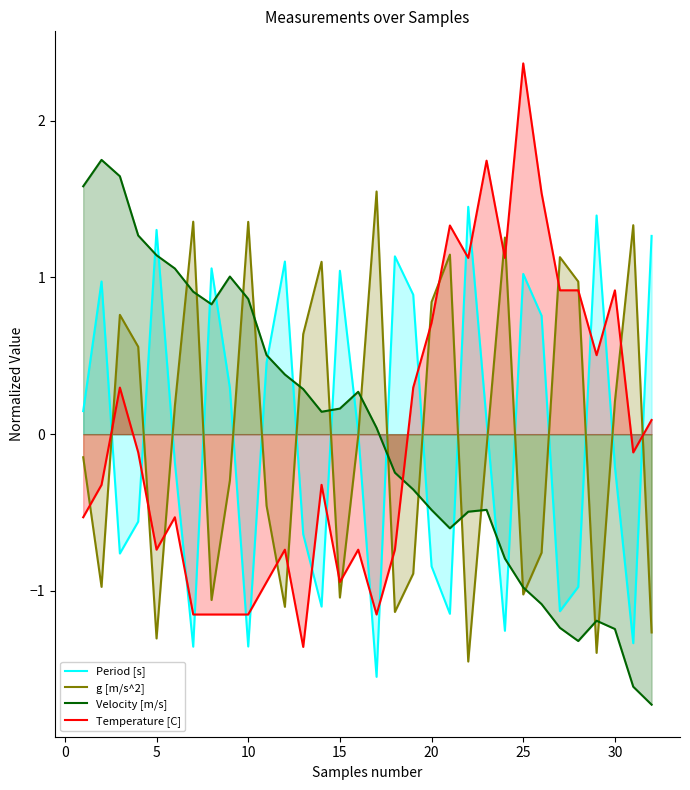

True or false: Period [s] has more than 1 points higher than both neighbors.

True